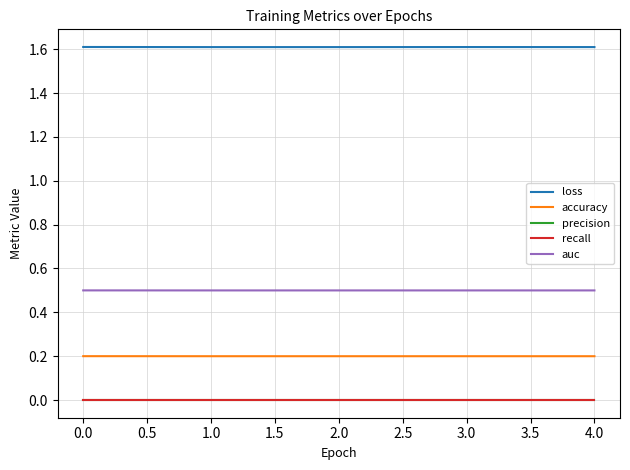

True or false: accuracy has a value of 0.1 at 0.0.

False